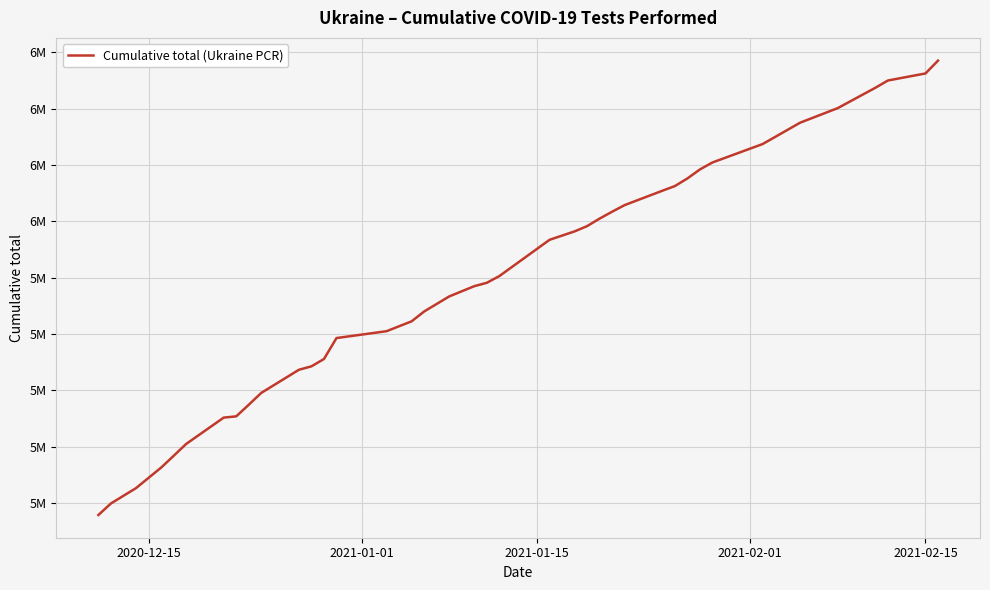

What is the average value?

5802580